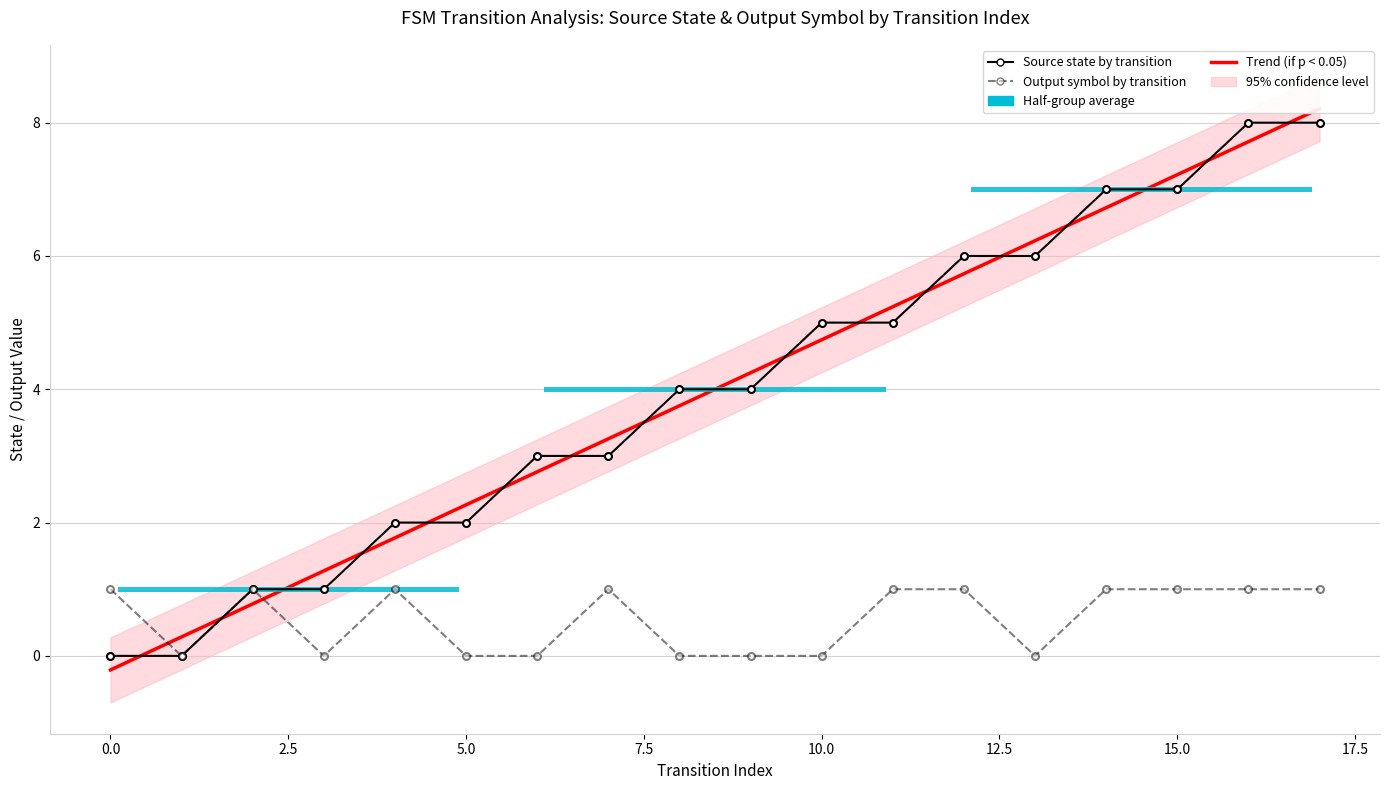

Reading left to right, list all the values displayed in this chart.

Trend (if p < 0.05): -0.2	0.3	0.8	1.3	1.8	2.3	2.8	3.3	3.8	4.2	4.7	5.2	5.7	6.2	6.7	7.2	7.7	8.2
Source state by transition: 0.0	0.0	1.0	1.0	2.0	2.0	3.0	3.0	4.0	4.0	5.0	5.0	6.0	6.0	7.0	7.0	8.0	8.0
Output symbol by transition: 1.0	0.0	1.0	0.0	1.0	0.0	0.0	1.0	0.0	0.0	0.0	1.0	1.0	0.0	1.0	1.0	1.0	1.0